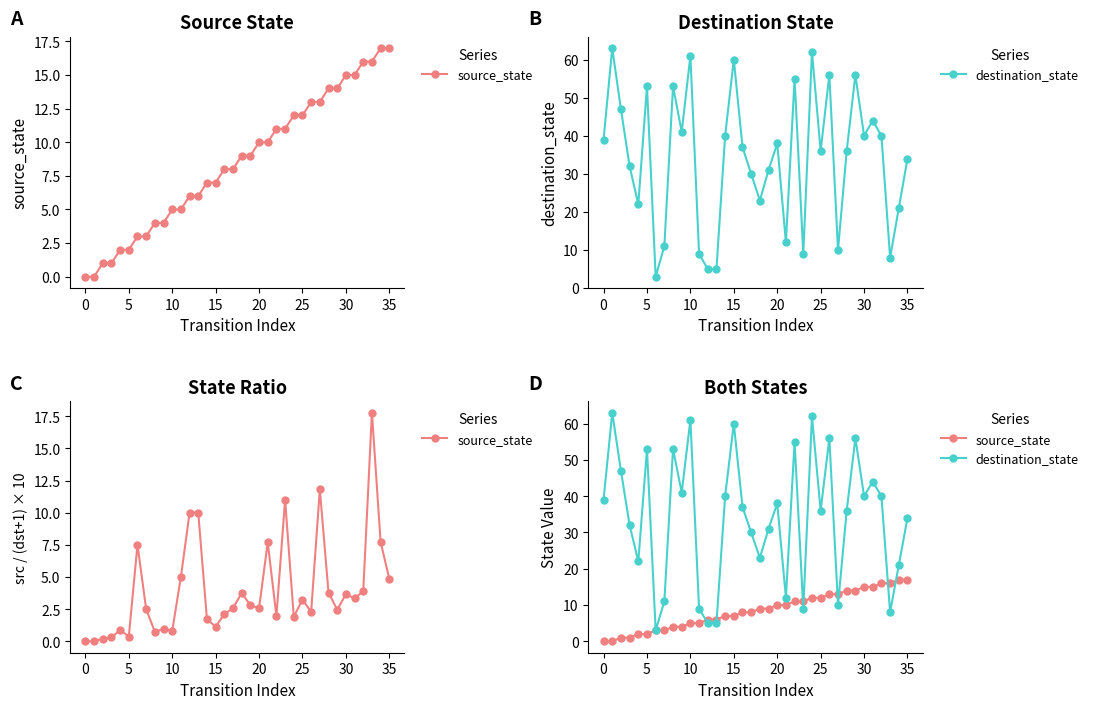

Is the value of destination_state at 11 greater than the value of source_state at 29?

No